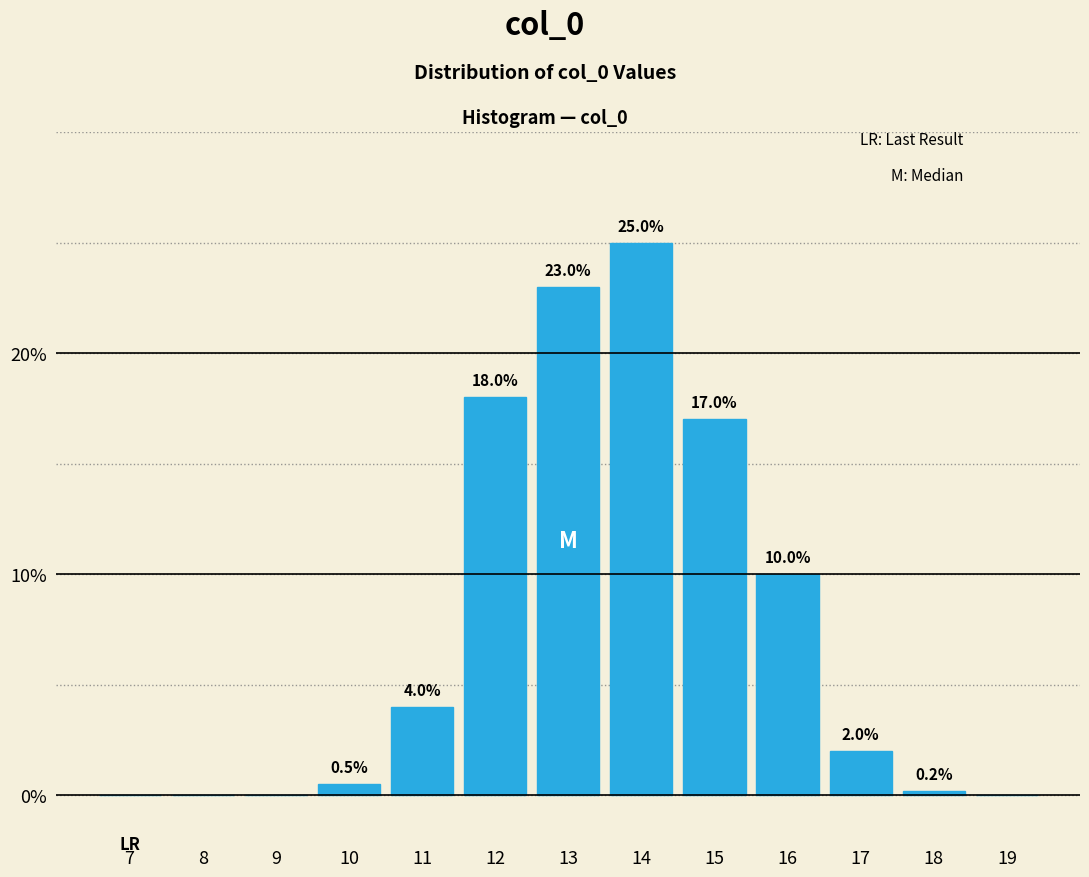

Reading left to right, transcribe all the data shown in this chart.

7=0.0	8=0.0	9=0.0	10=0.5	11=4.0	12=18.0	13=23.0	14=25.0	15=17.0	16=10.0	17=2.0	18=0.2	19=0.0